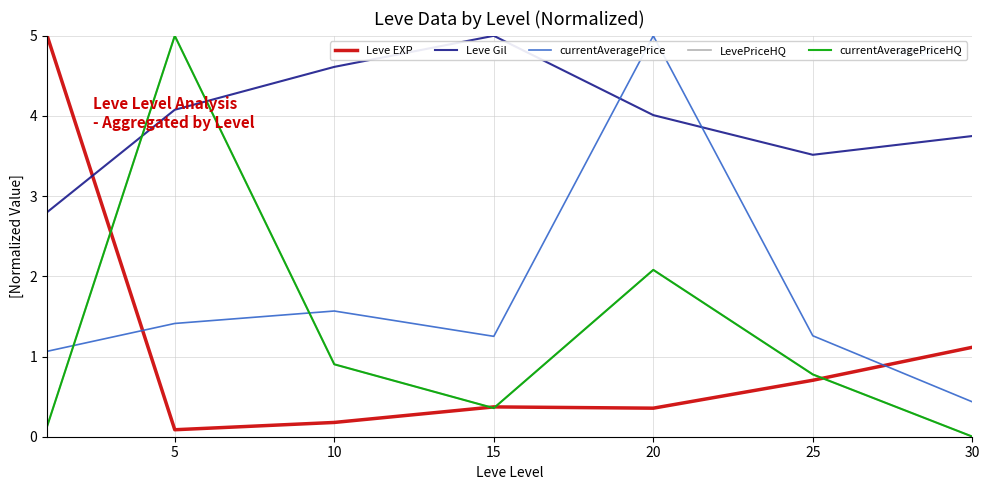

What is the value of the LevePriceHQ point at the 3rd from the left?

0.9